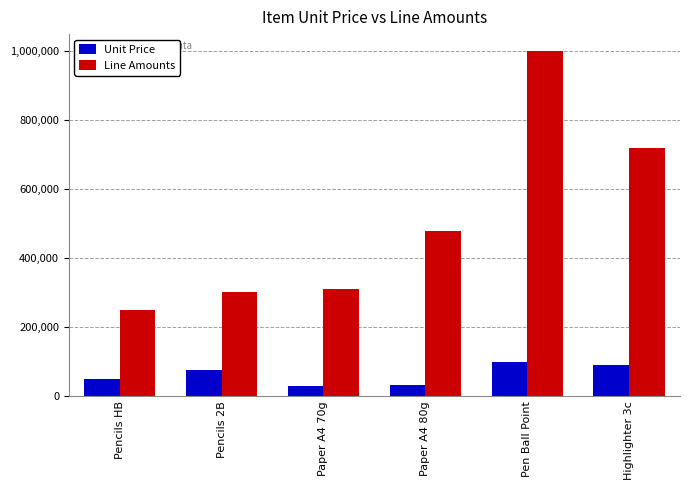

What is the minimum value for Unit Price?

31000